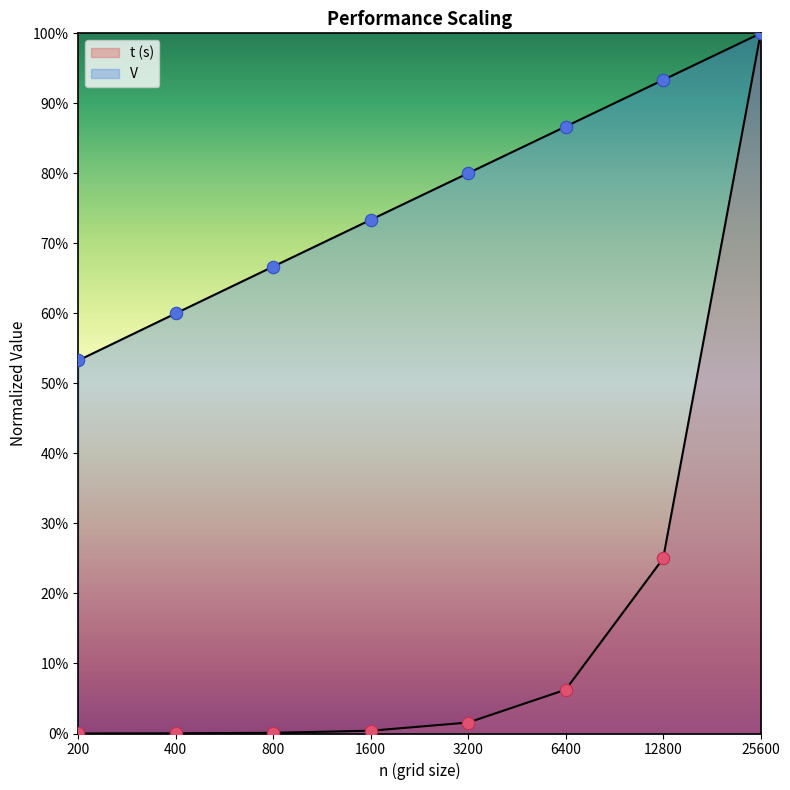

Which series has the widest spread of Y values?

t (s)